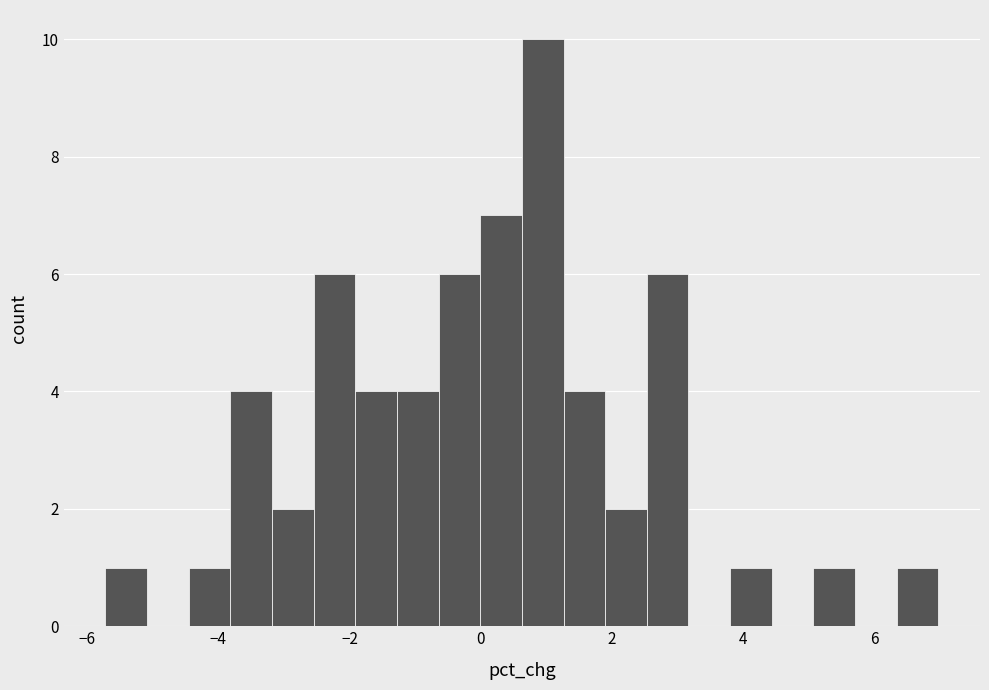

Around what value on the x-axis is the tallest bar? Give the approximate position of its centre, as read against the axis.

1.0